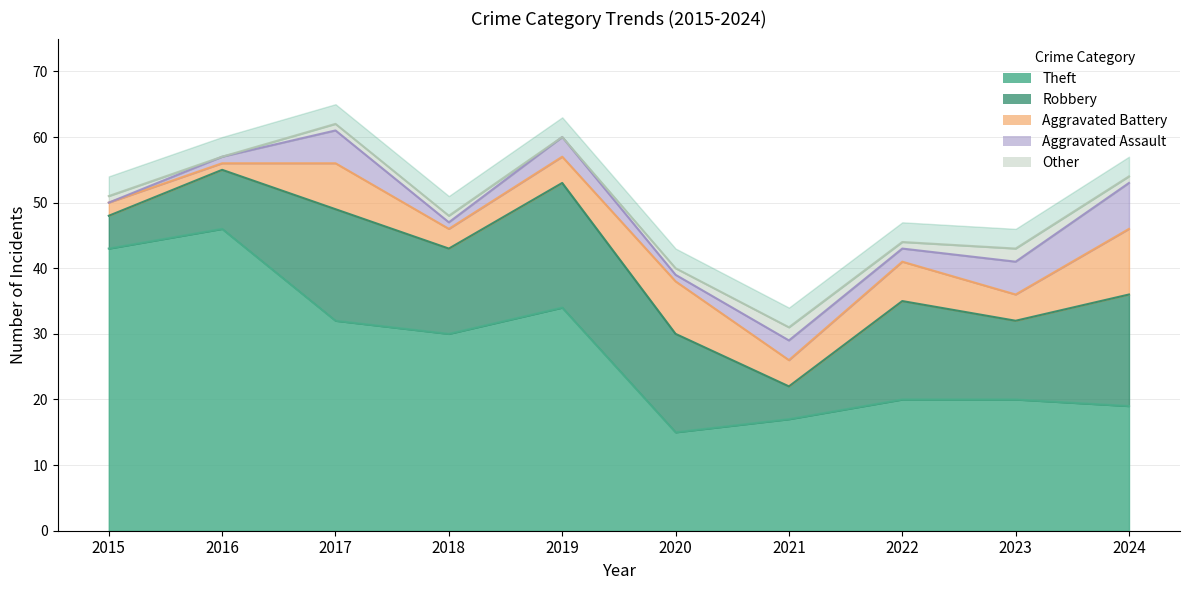

What is the average value of the Theft series?

28